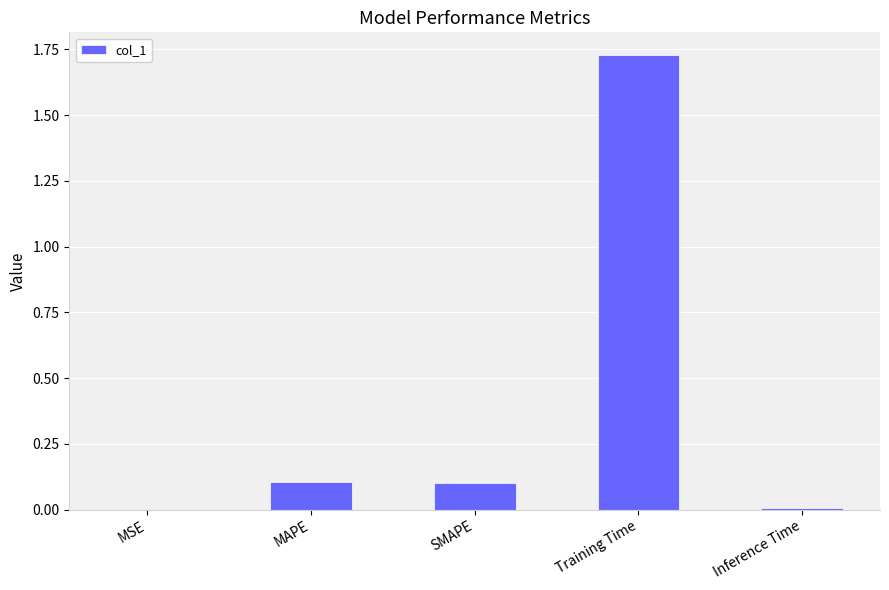

True or false: the data shows 0.1 at MAPE.

True